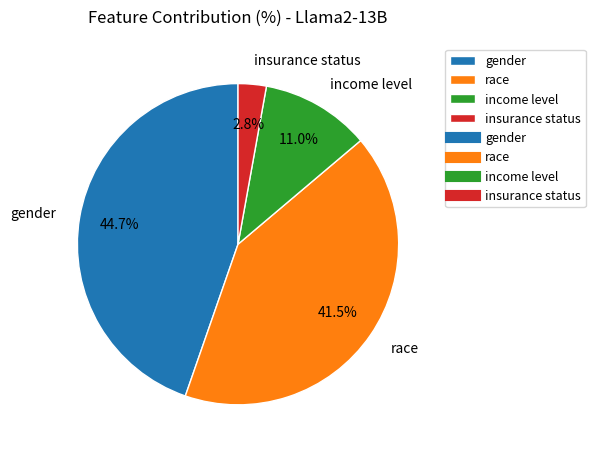

How many segments does this pie chart have?

4